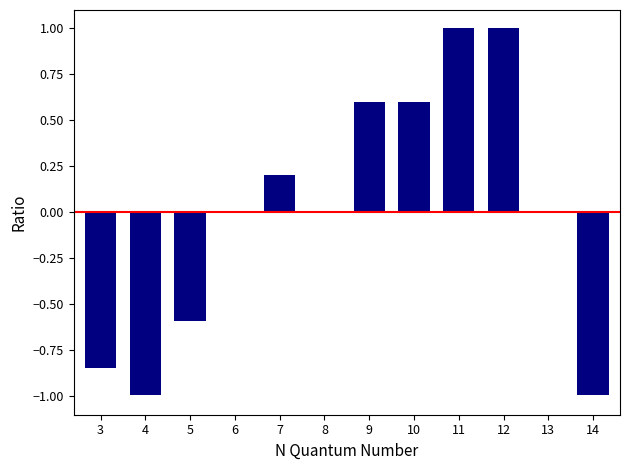

Between 13 and 3, which is larger?

13